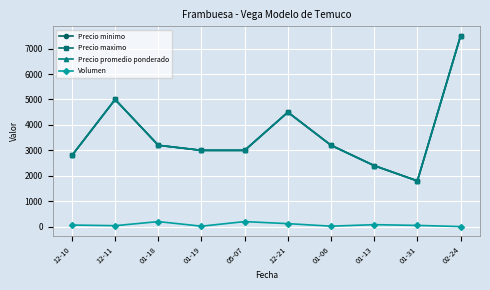

What are all the series names shown in the legend?

Precio minimo, Precio maximo, Precio promedio ponderado, Volumen